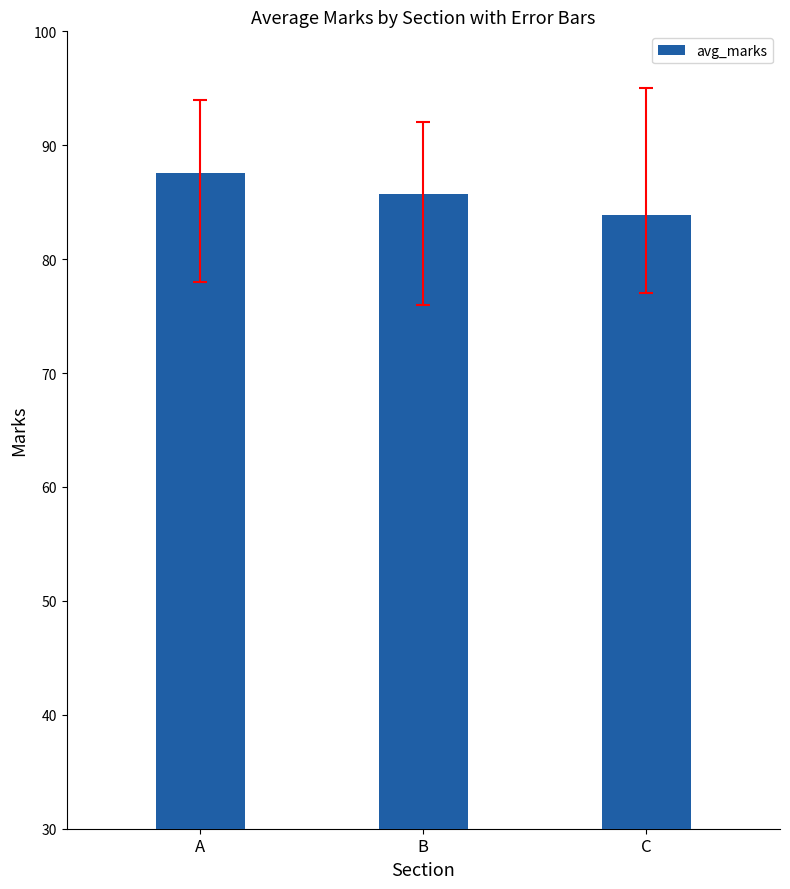

Reading right to left, list all the values displayed in this chart.

C=83.8	B=85.7	A=87.6